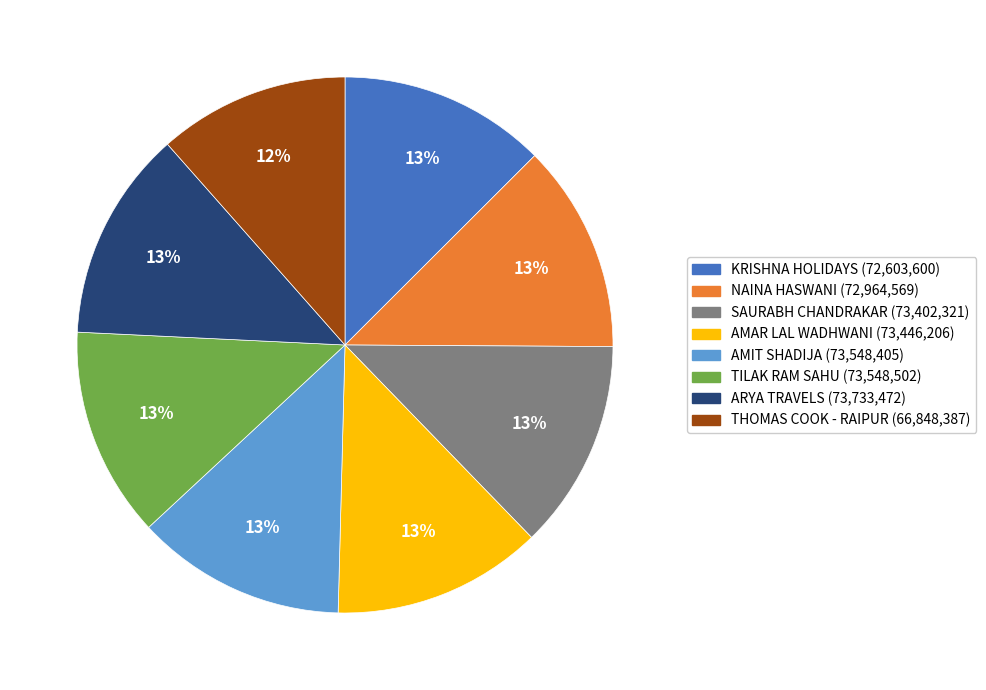

Which has a higher value, SAURABH CHANDRAKAR or THOMAS COOK - RAIPUR?

SAURABH CHANDRAKAR